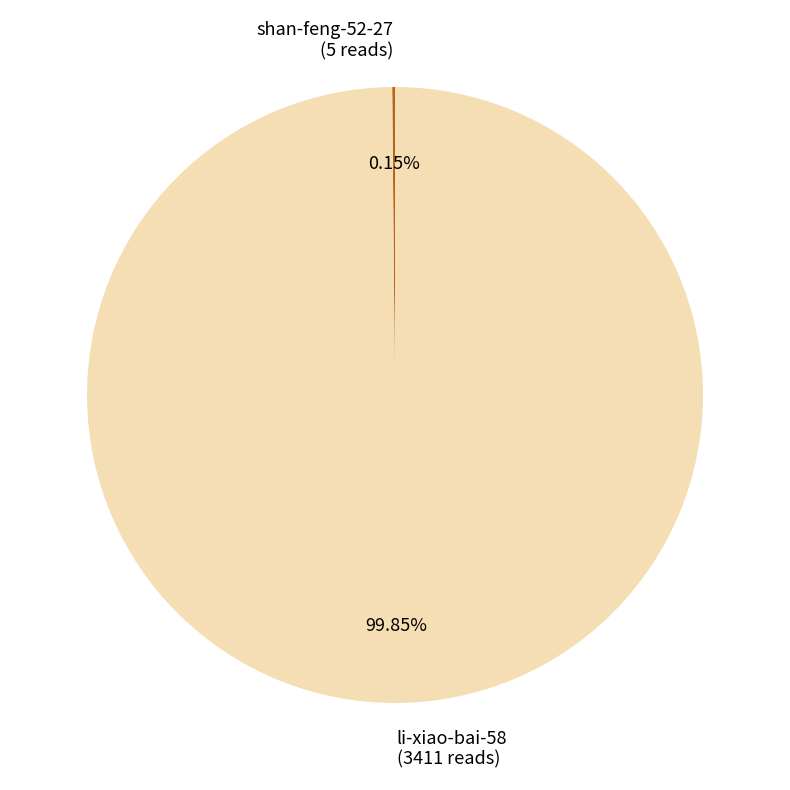

Is li-xiao-bai-58 the majority of the pie?

Yes